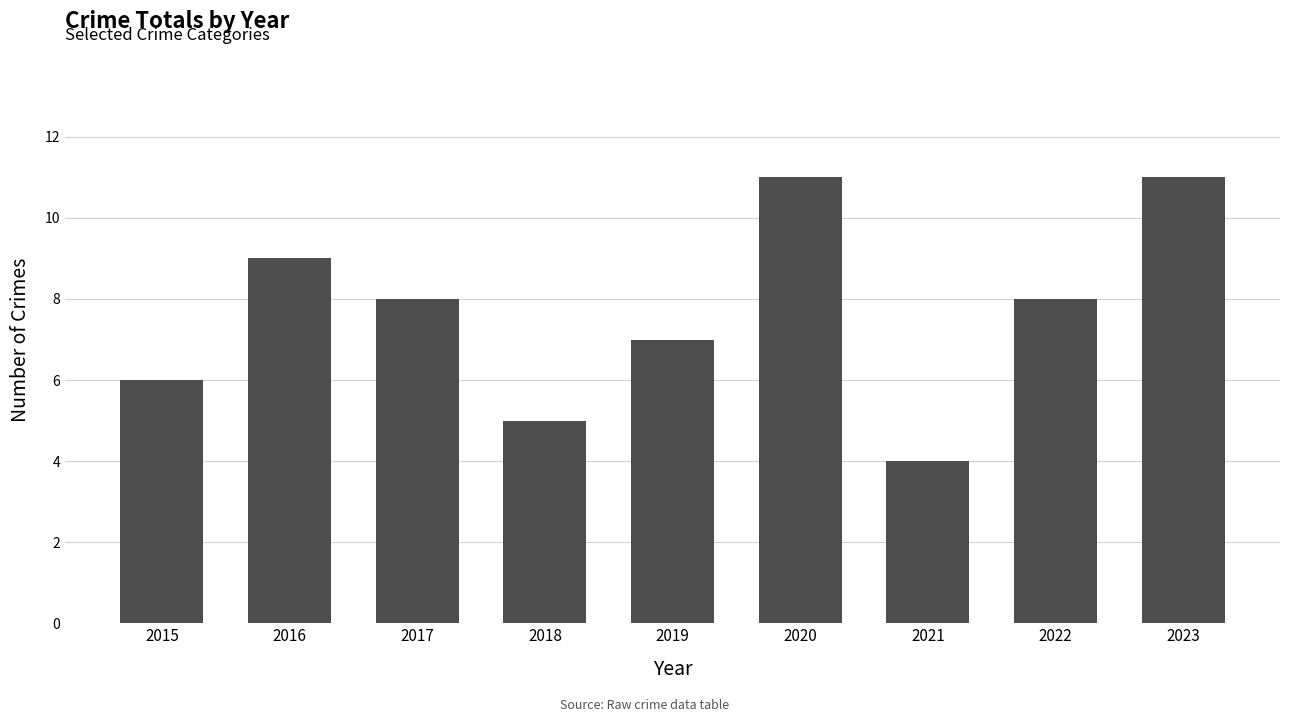

What is the change in value from 2019 to 2022?

+1